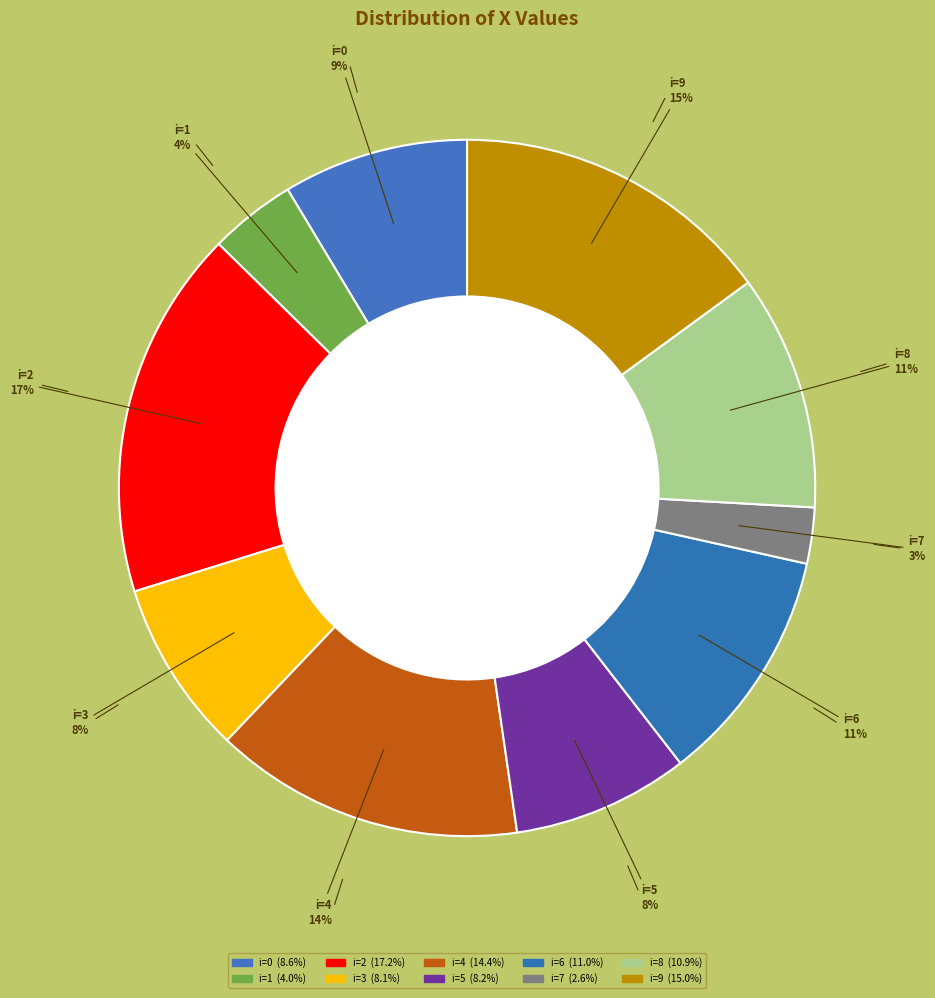

How many segments does this pie chart have?

10